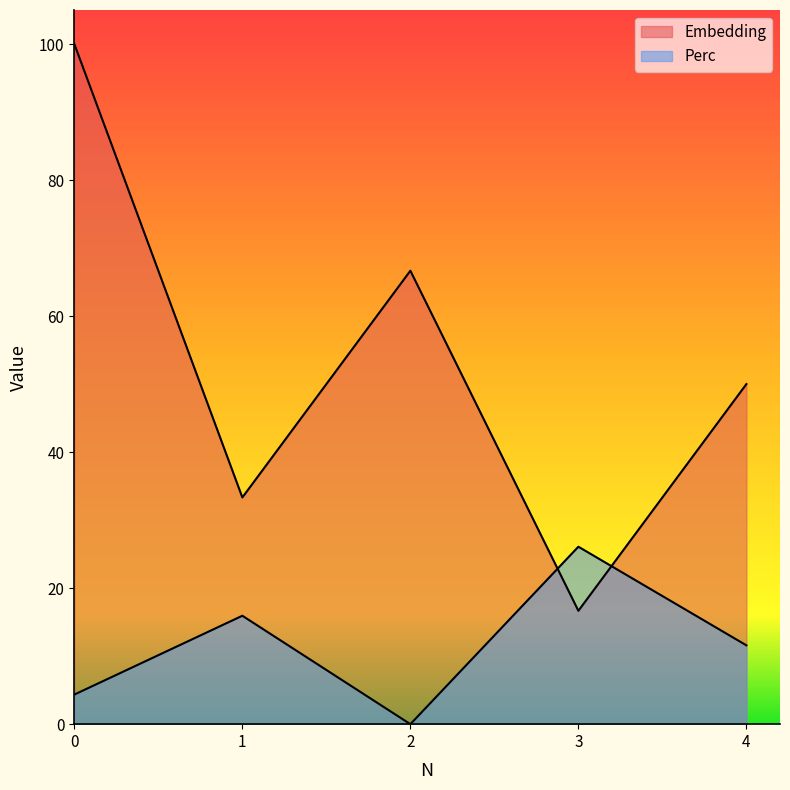

Reading right to left, list all the values displayed in this chart.

Embedding: 4=50.0	3=16.7	2=66.7	1=33.3	0=100.0
Perc: 4=11.6	3=26.1	2=0.0	1=15.9	0=4.3